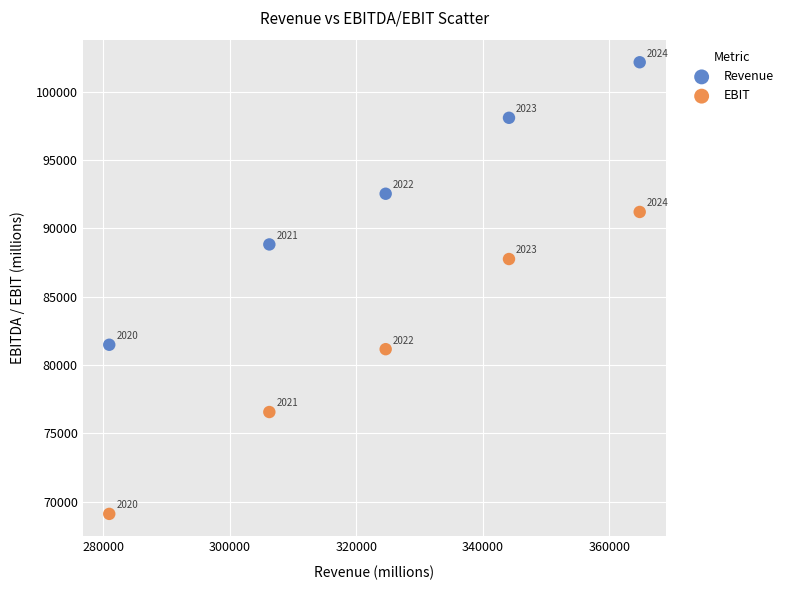

In the EBIT series, what Y value is closest to 80159?

81163.4